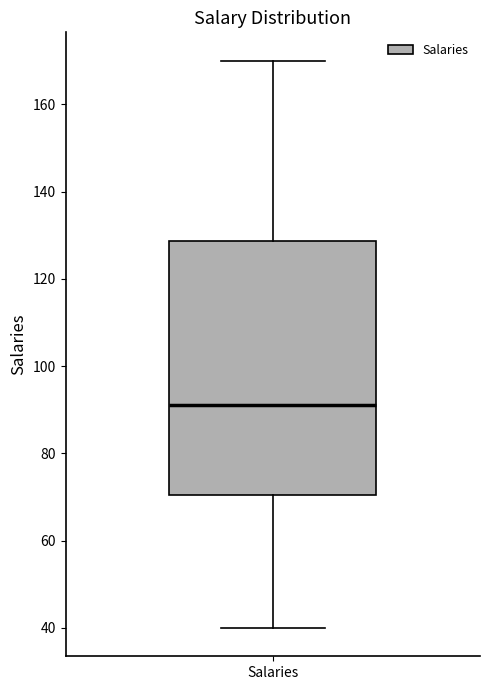

Where does the lower whisker of the box for Salaries end on the y-axis? The values are not printed on the chart, so give them approximately, as read against the axis.

40